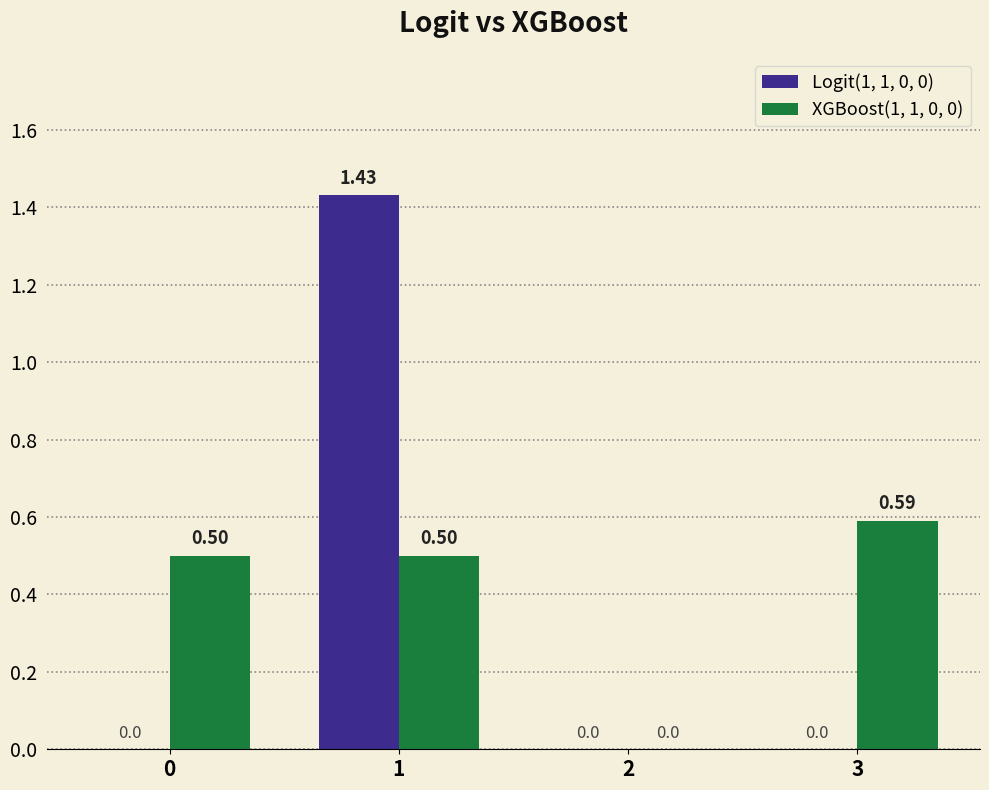

At which label is XGBoost(1, 1, 0, 0) closest to 0?

2